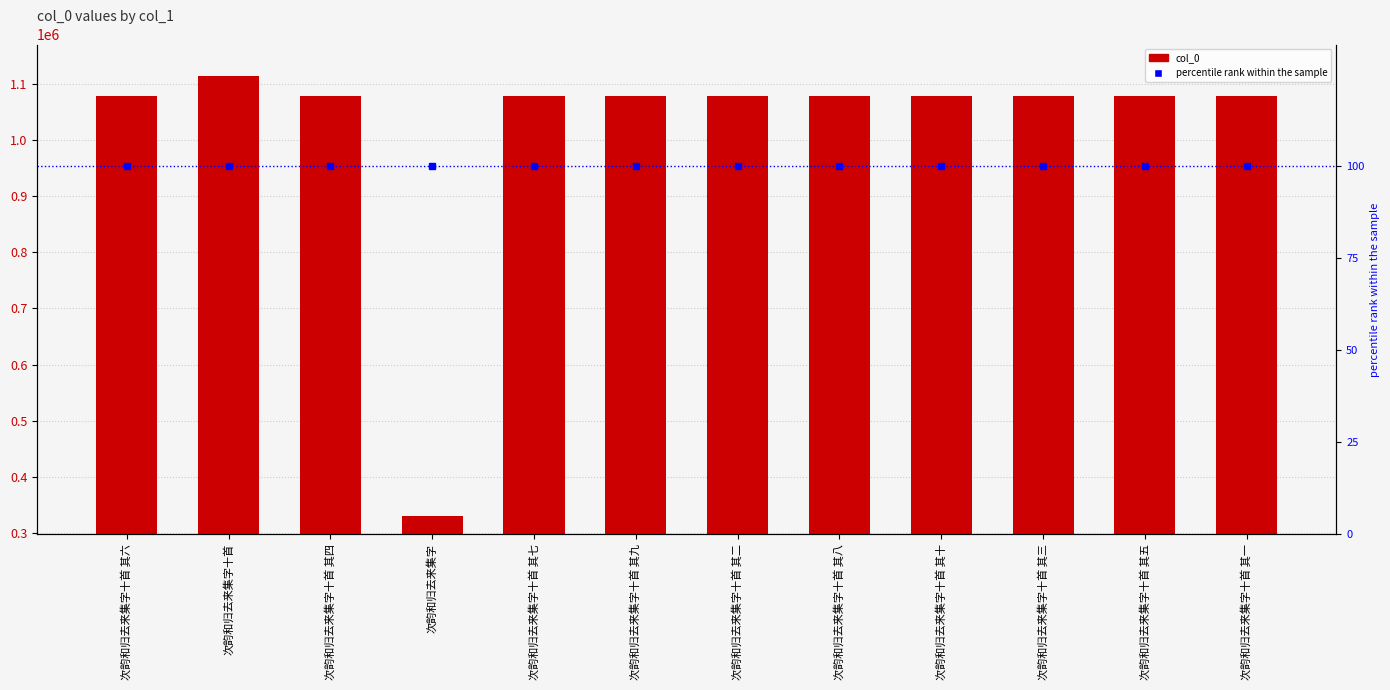

At how many categories does at least one series exceed 477658?

11